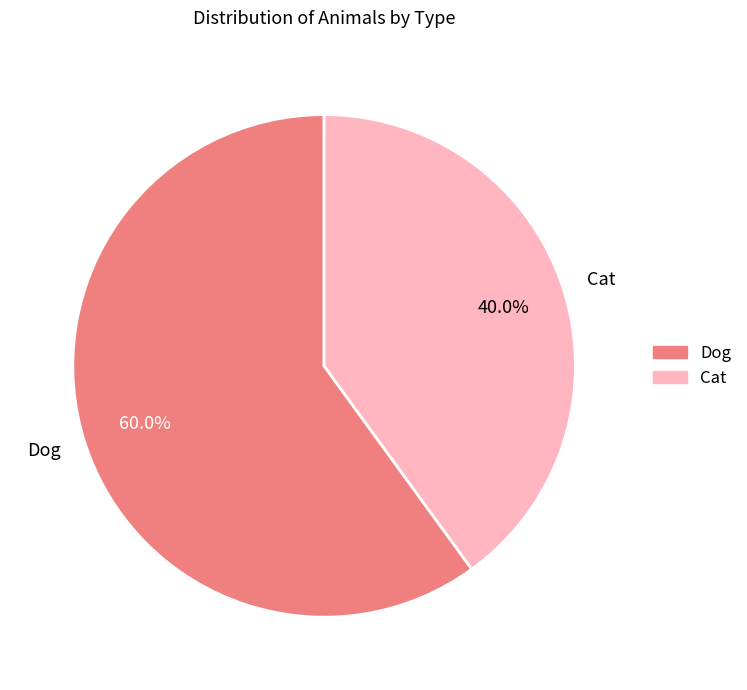

To the nearest percent, what percentage of the pie is Dog?

60%